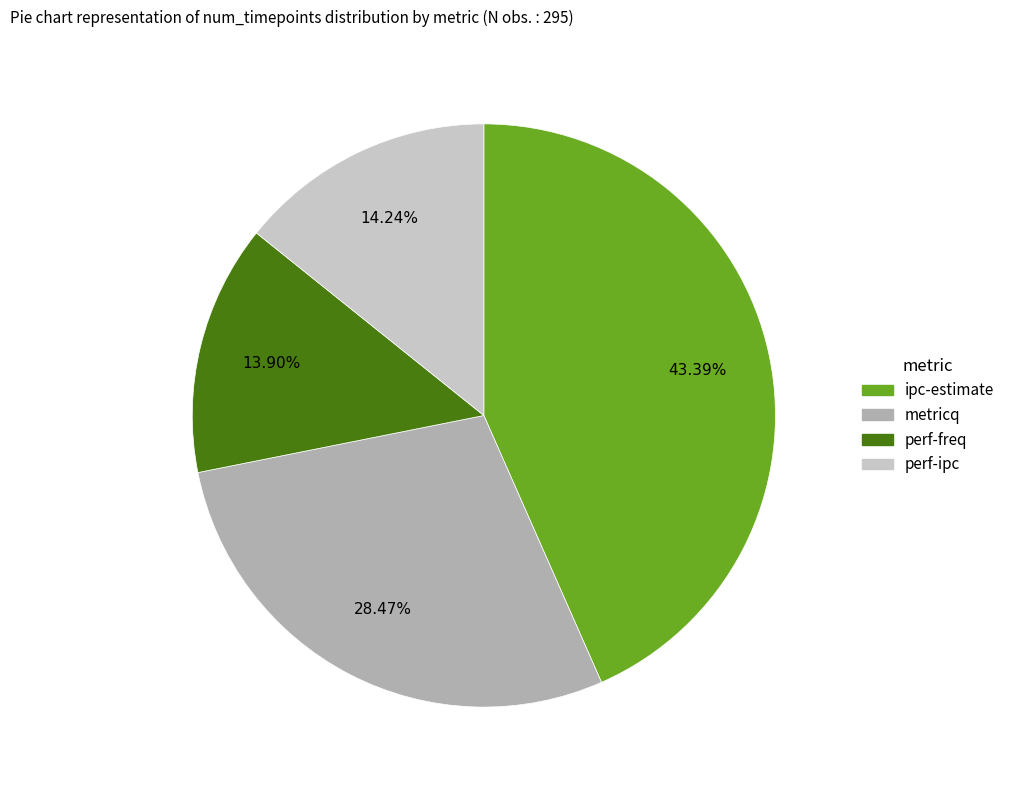

What is the ratio of the value at perf-ipc to the value at ipc-estimate?

0.3